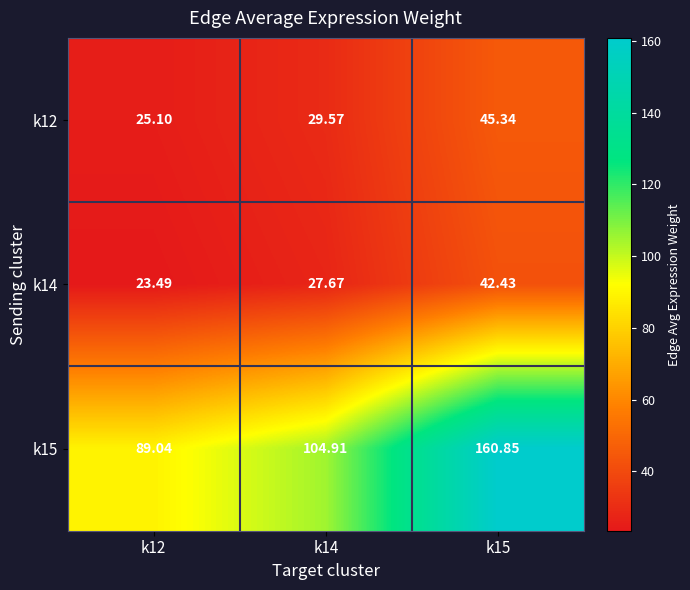

Is the value of k15 at k14 greater than the value of k12 at k14?

Yes